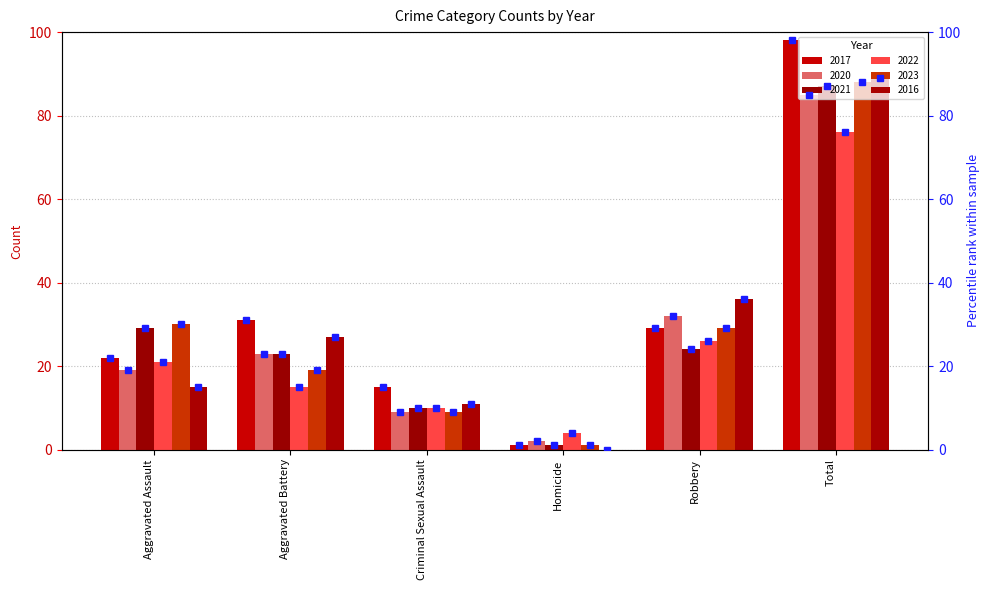

Which category has the lowest value in the 2017 pct series?

Homicide